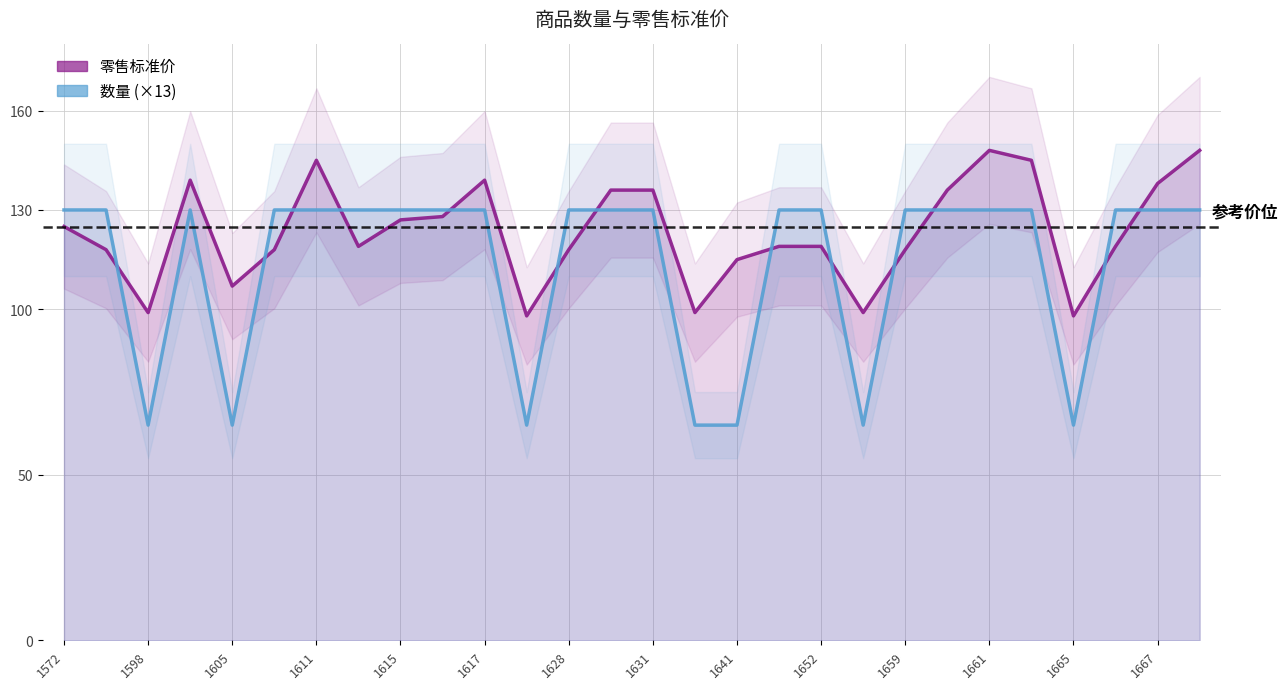

At which category does the chart reach its minimum across all series?

1598